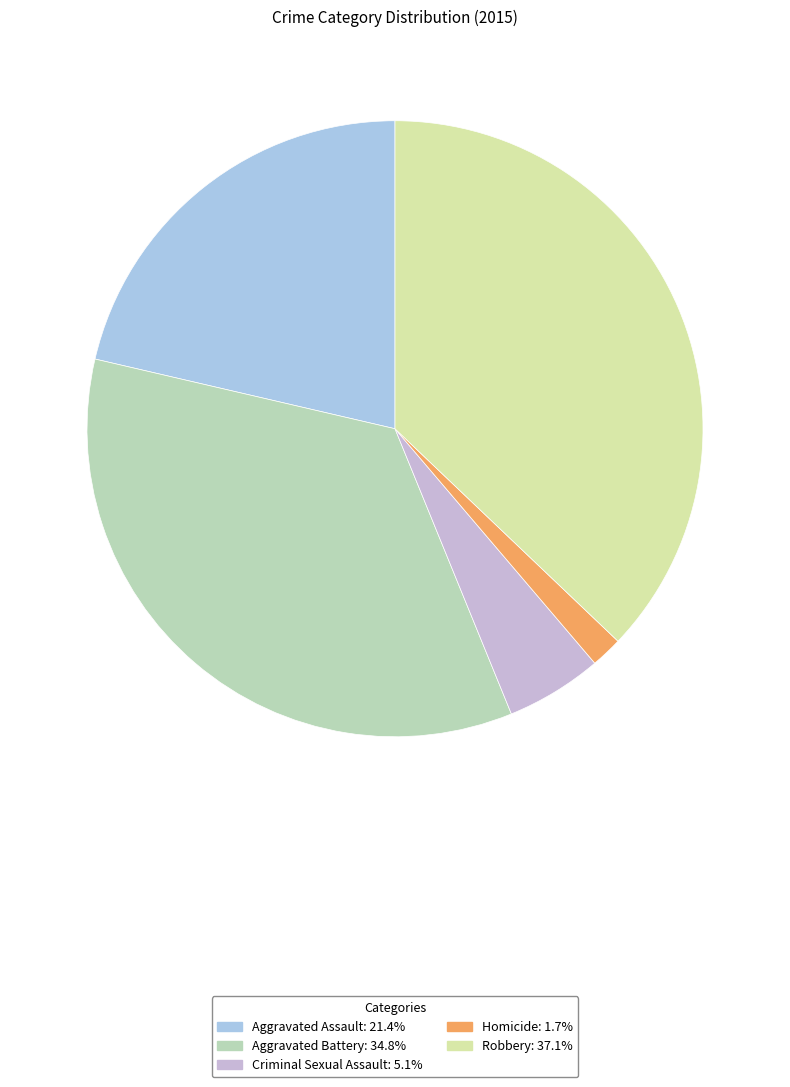

Which category has the smallest portion of the pie?

Homicide